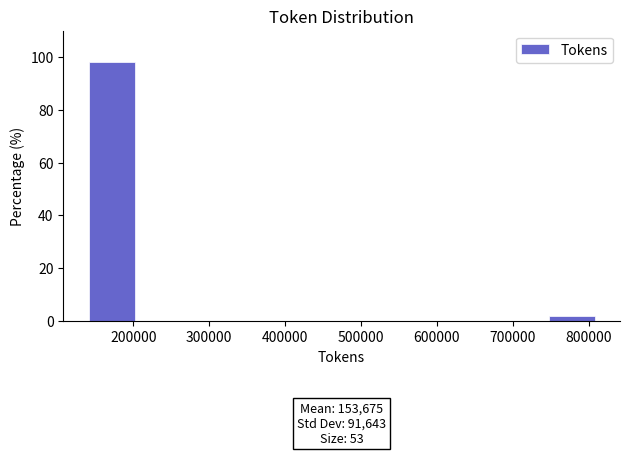

Which range on the x-axis has the tallest bar?

140000 to 210000